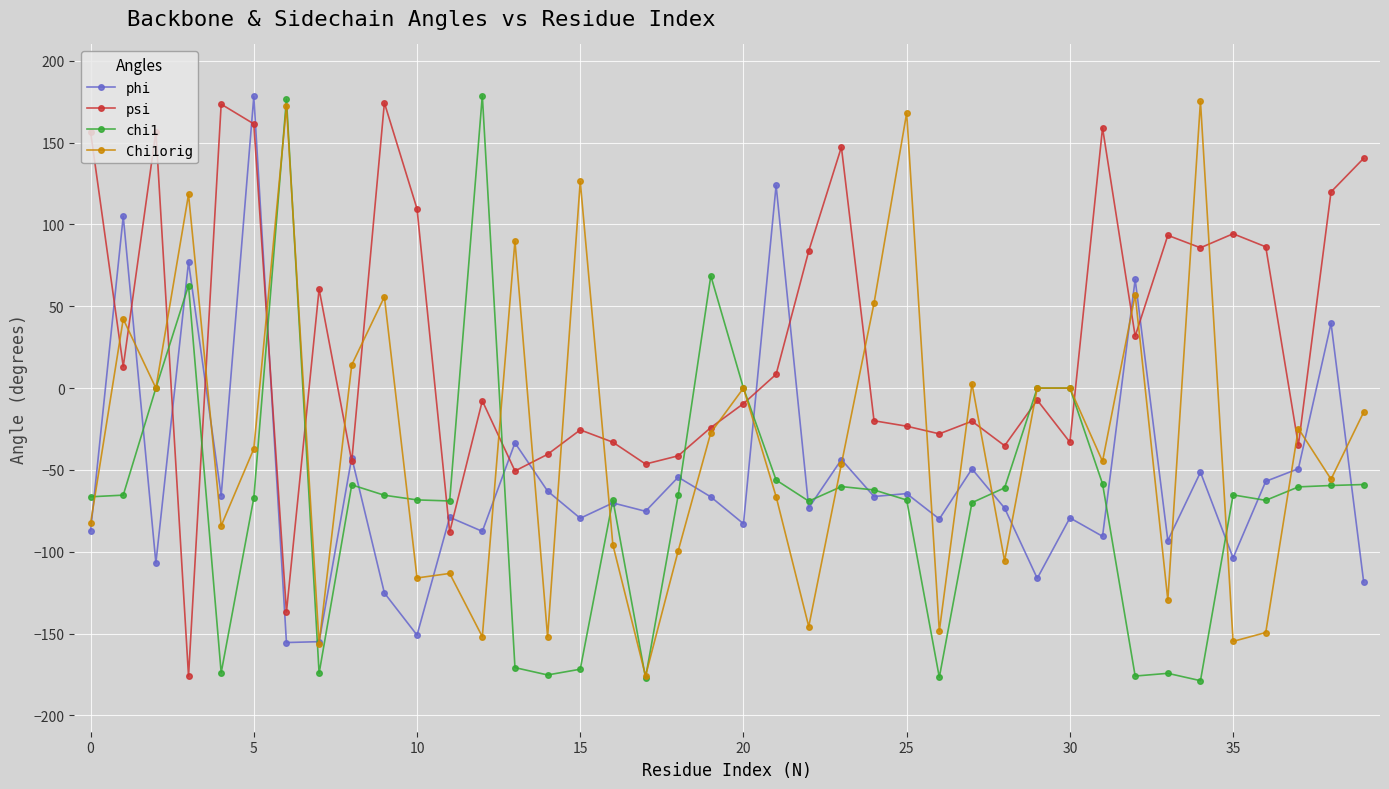

Is this an area chart (filled region under the line)?

No